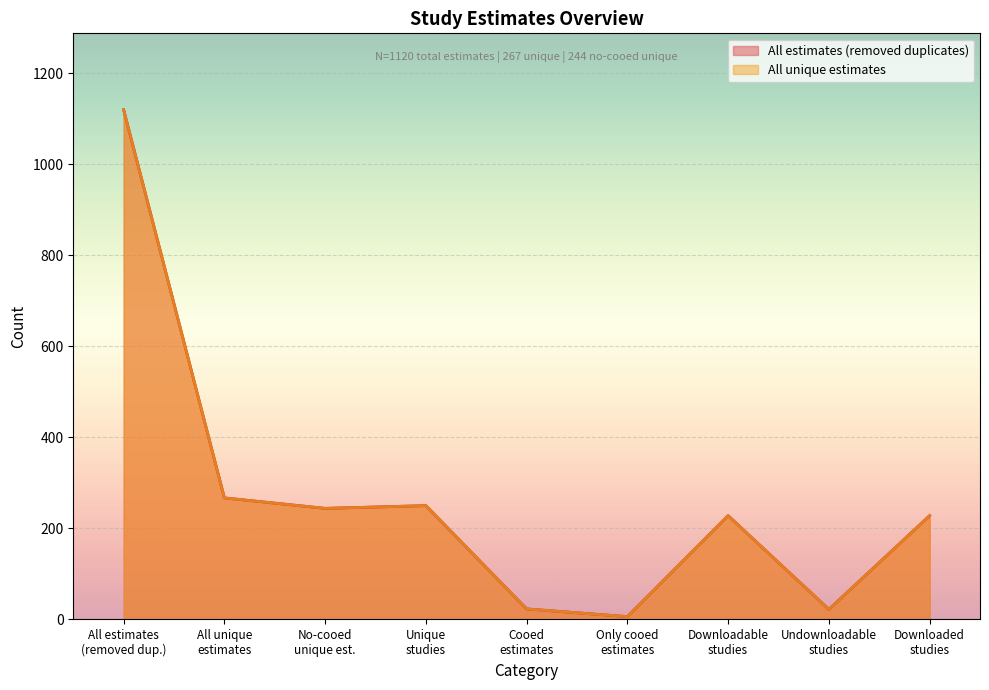

What is the sum of all All unique estimates values?

2388